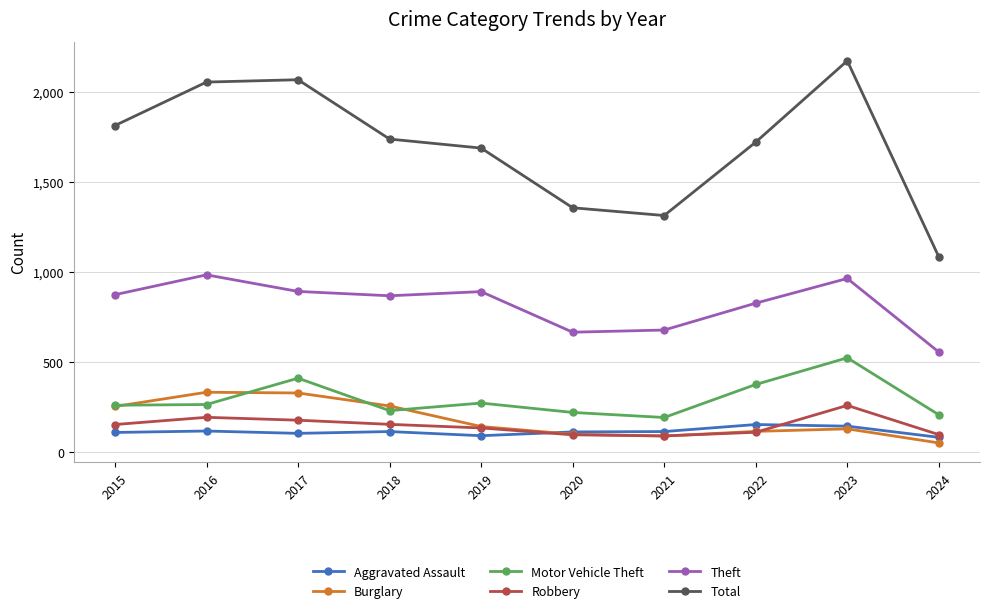

Which series has the largest range (max minus min)?

Total